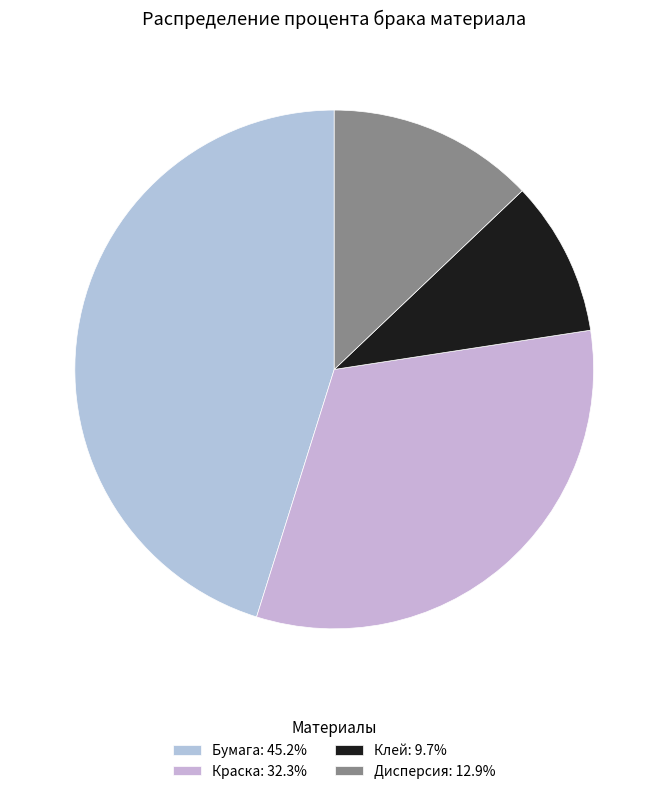

Is it true that Бумага is 30% of the pie?

False